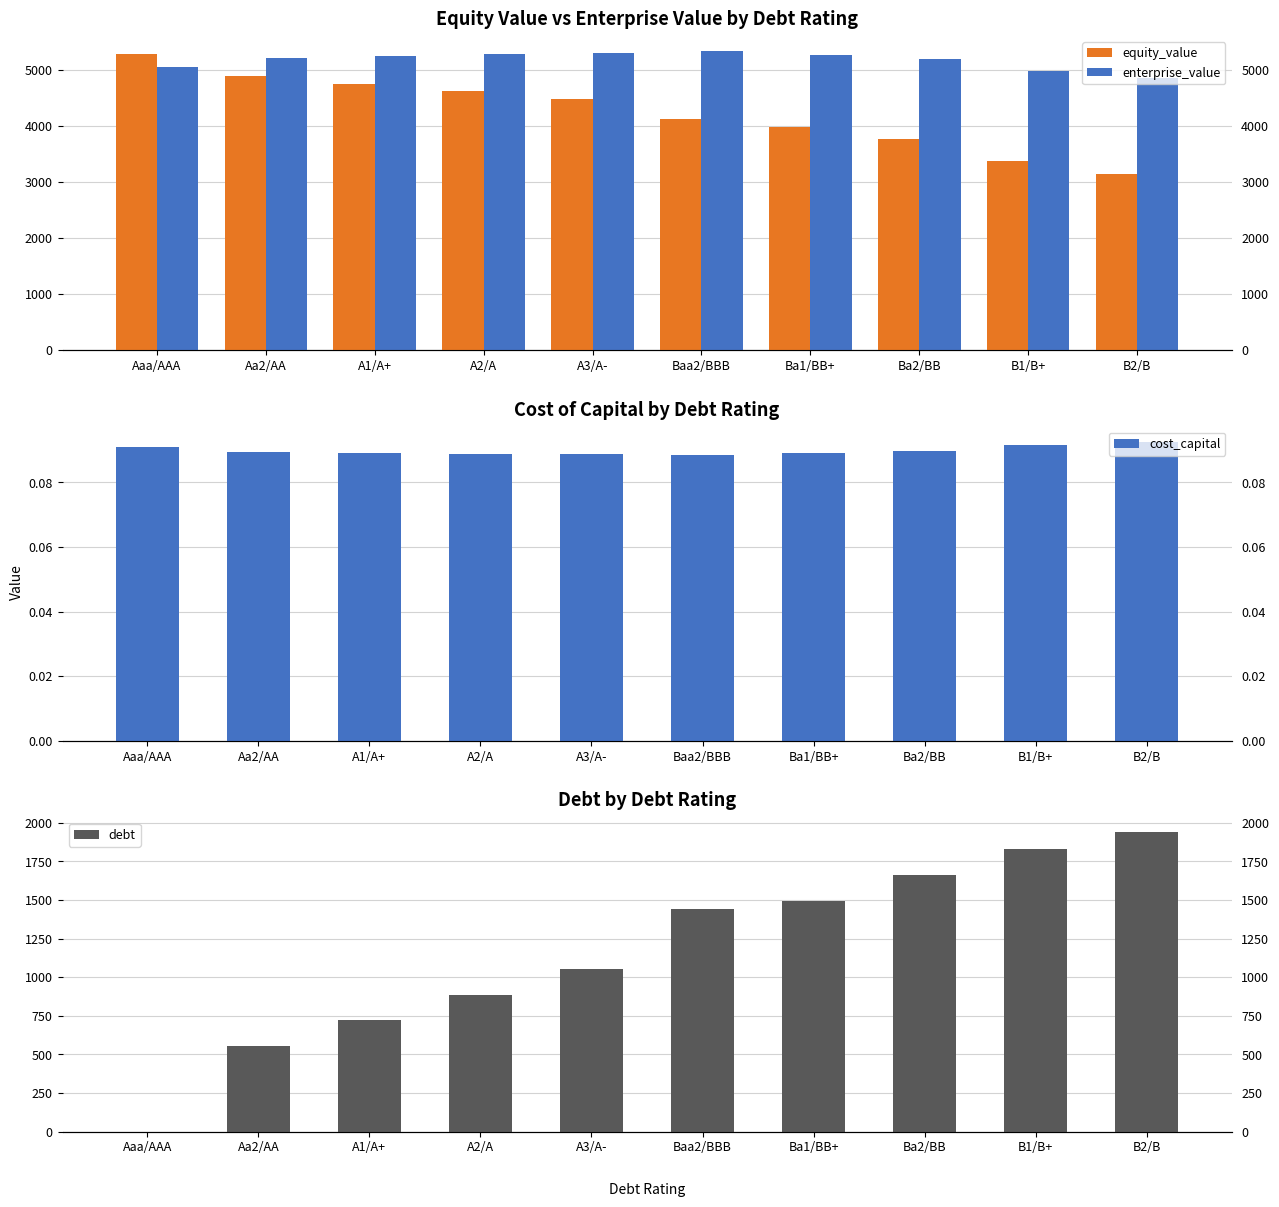

Rank the series by their average value, from lowest to highest.

cost_capital, debt, equity_value, enterprise_value